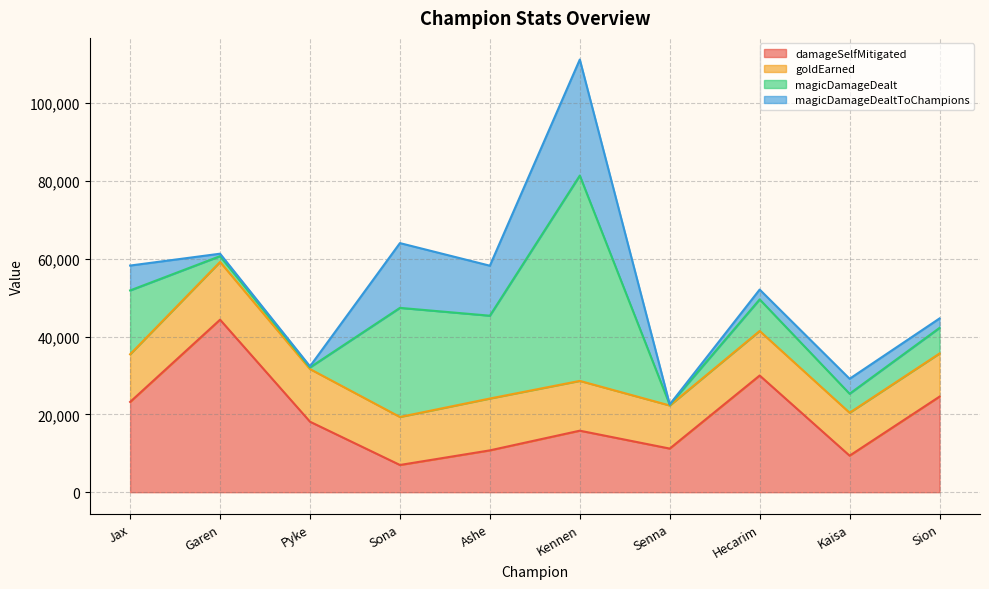

What is the label of the 8th point from the right?

Pyke